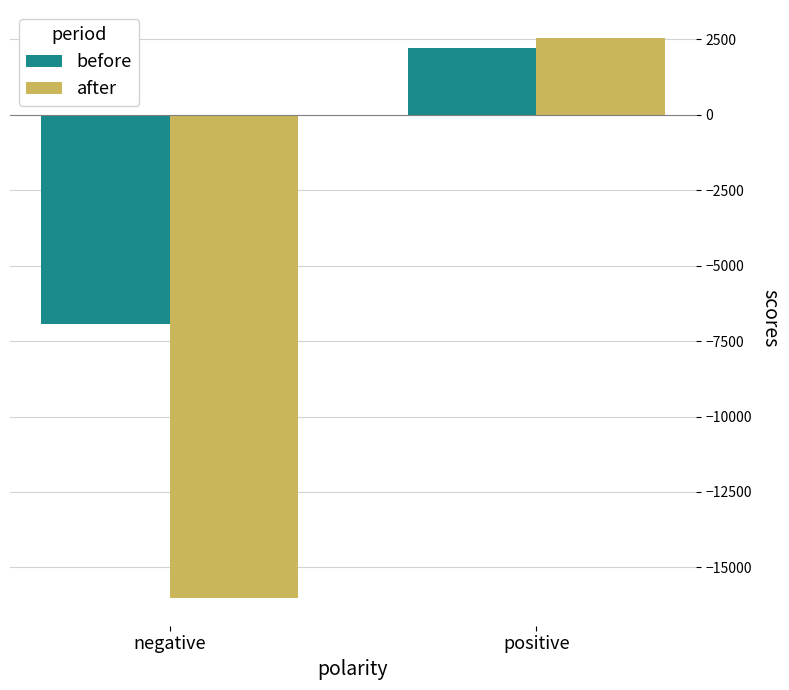

Reading left to right, list all the values displayed in this chart.

before: -6929.1	2199.1
after: -16005.9	2545.6